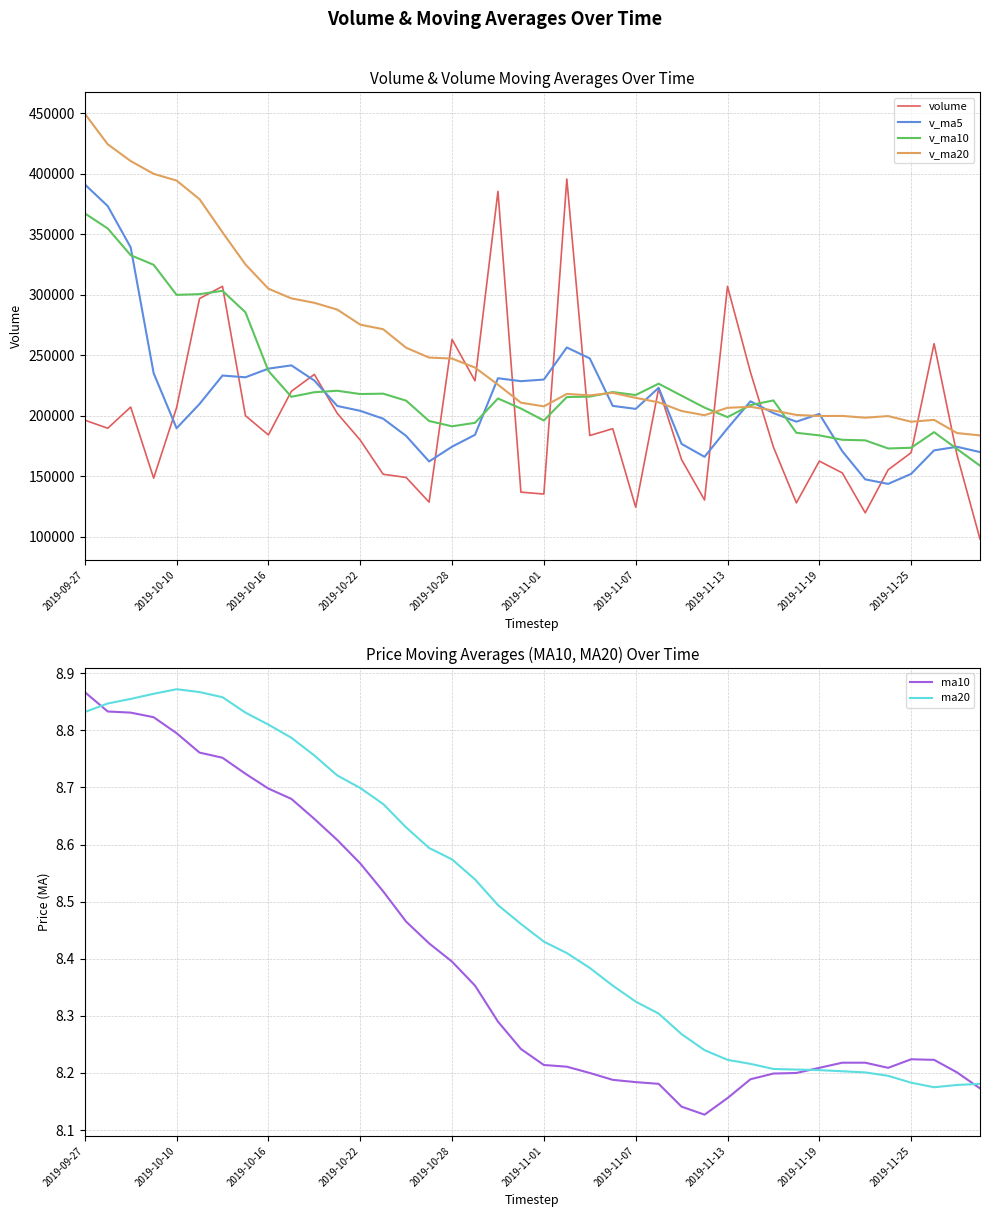

At 31, list the series in order from largest to smallest.

v_ma20, v_ma5, v_ma10, volume, ma20, ma10